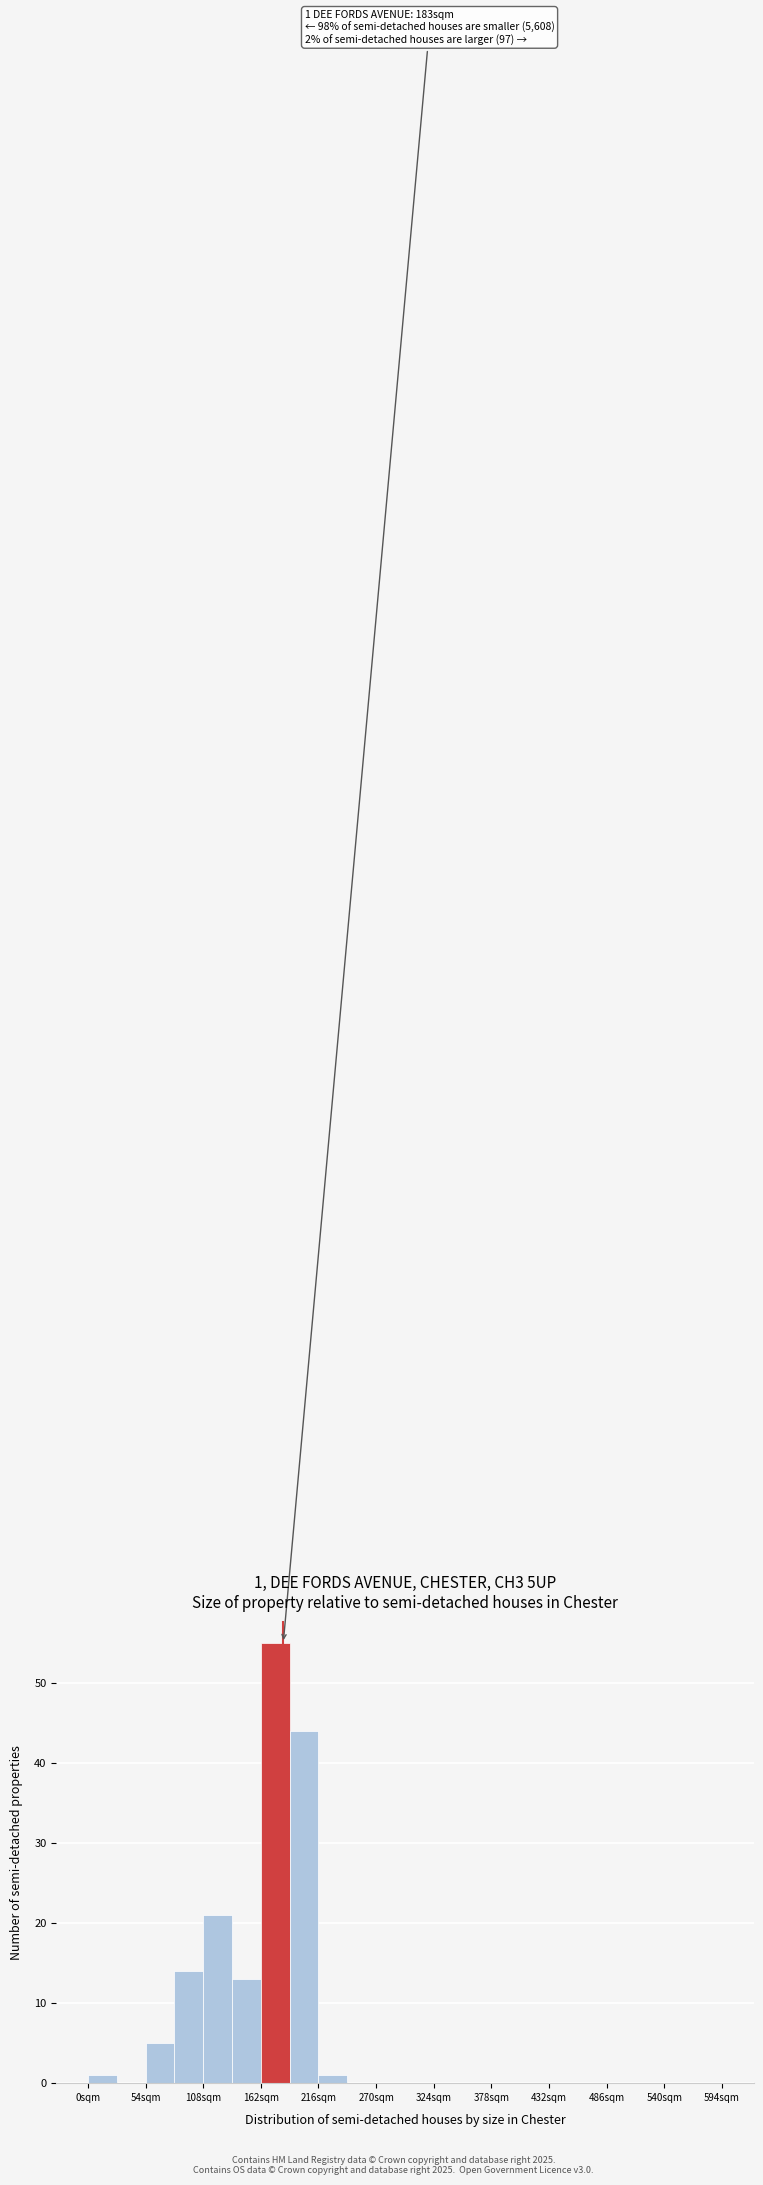

Read against the x-axis, roughly where is the centre of the tallest bar?

180